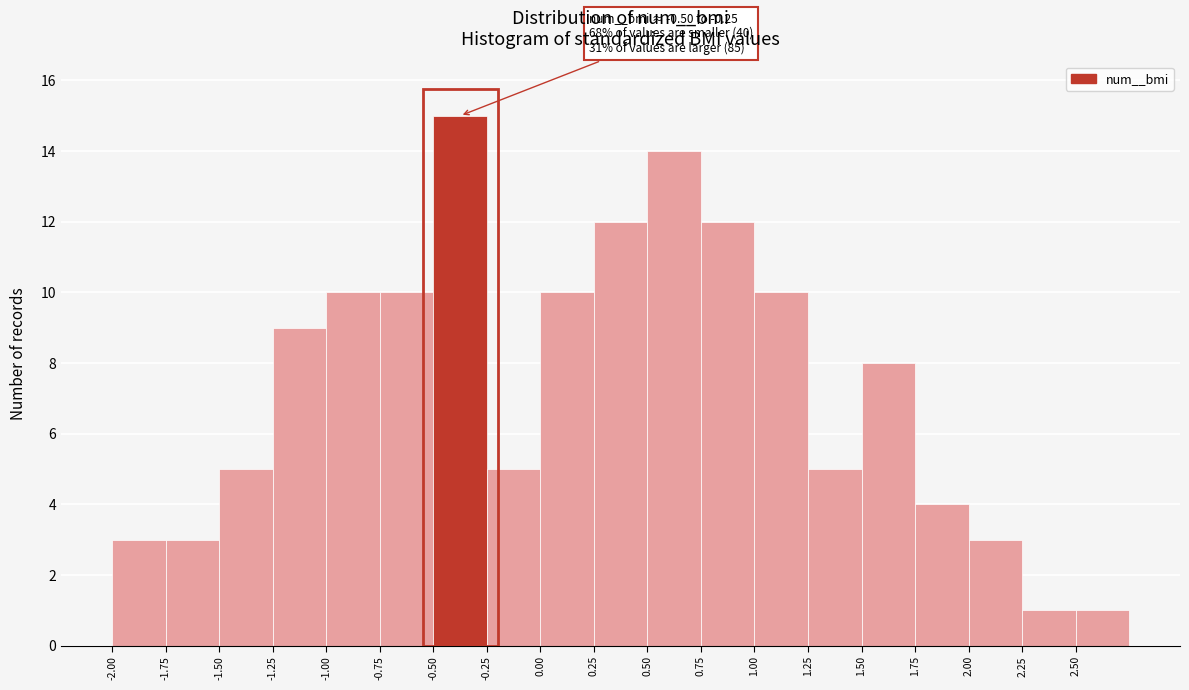

Over which range of the x-axis is the bar tallest?

-0.50 to -0.25